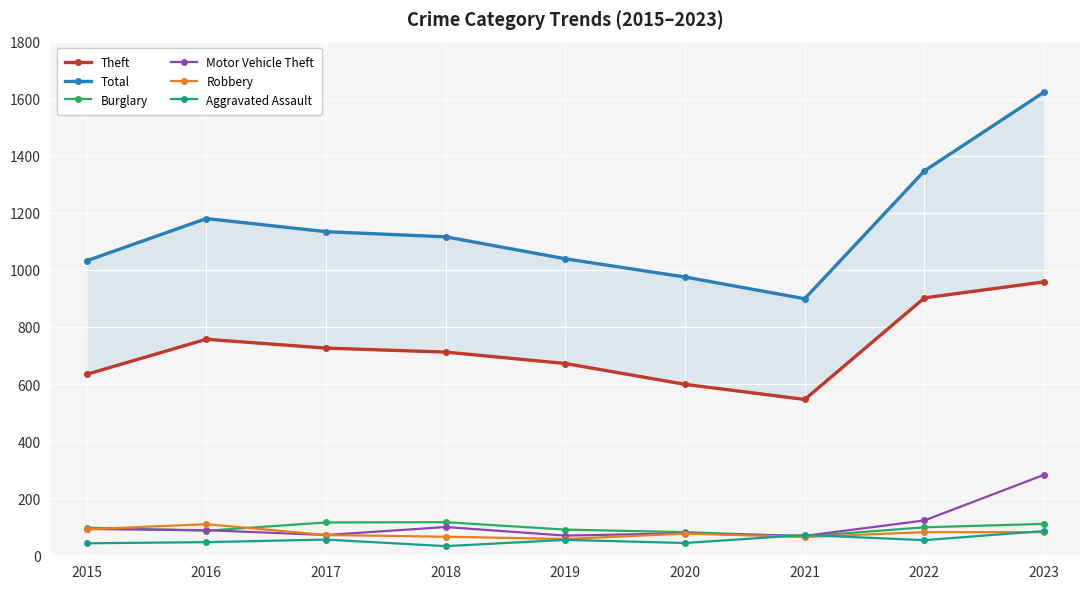

Reading left to right, what are all the values shown in this chart?

Theft: 634	757	726	712	672	599	546	902	958
Total: 1032	1180	1134	1116	1039	975	899	1347	1623
Burglary: 97	86	115	116	90	81	66	98	110
Motor Vehicle Theft: 92	88	71	99	69	77	68	122	282
Robbery: 91	109	71	65	57	76	64	81	81
Aggravated Assault: 42	46	55	32	54	43	71	53	85